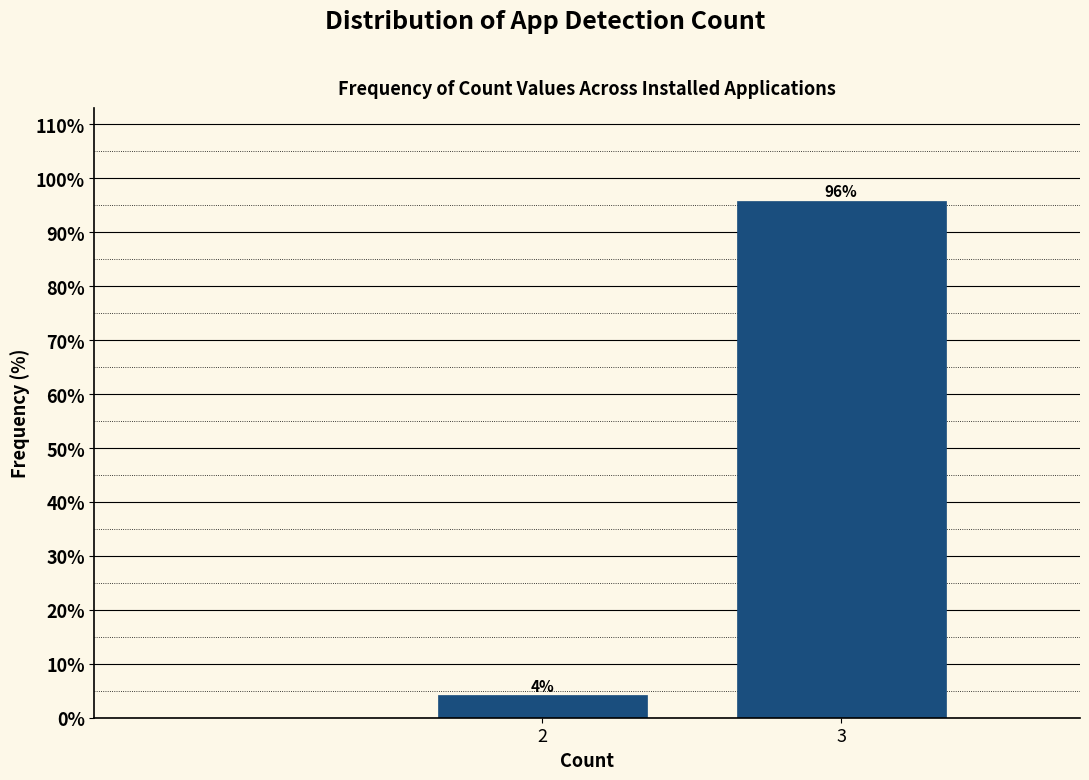

True or false: the data shows 95.8 at 3.

True